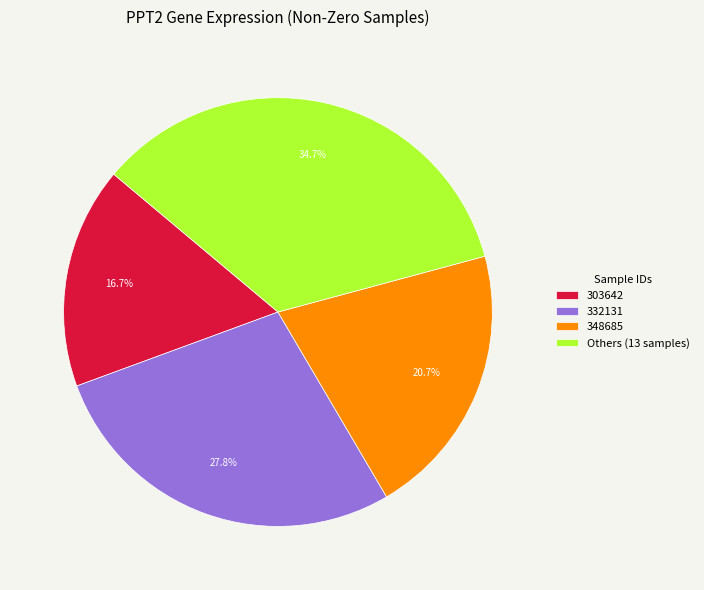

To the nearest percent, what portion does 332131 represent?

28%